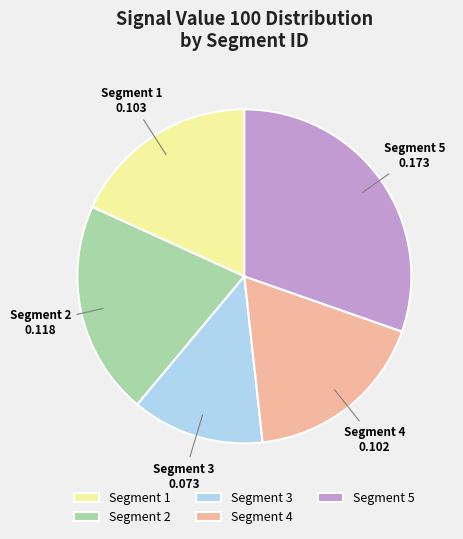

Which slice is the smallest?

Segment 3